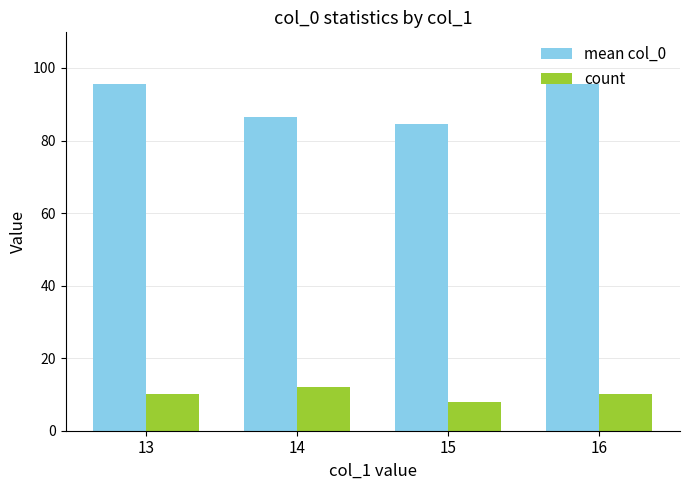

At how many categories does at least one series exceed 40?

4